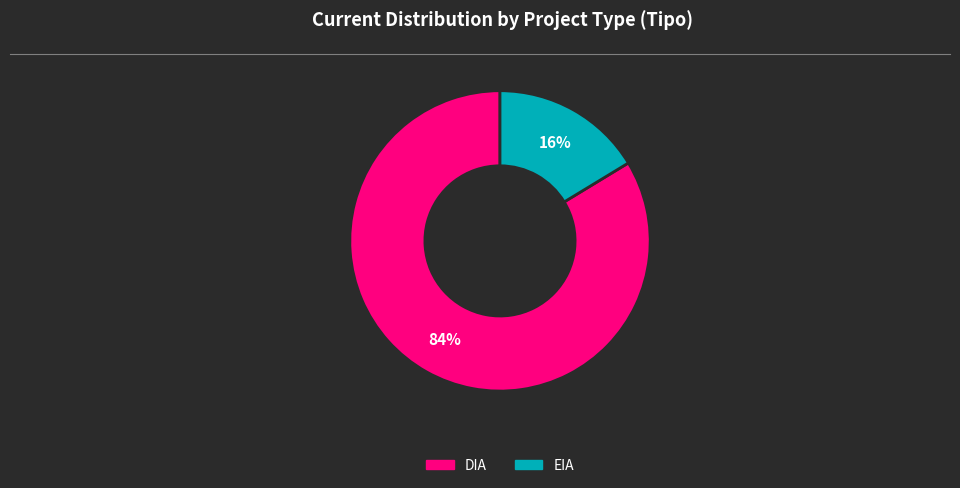

Is it true that EIA is 16% of the pie?

True